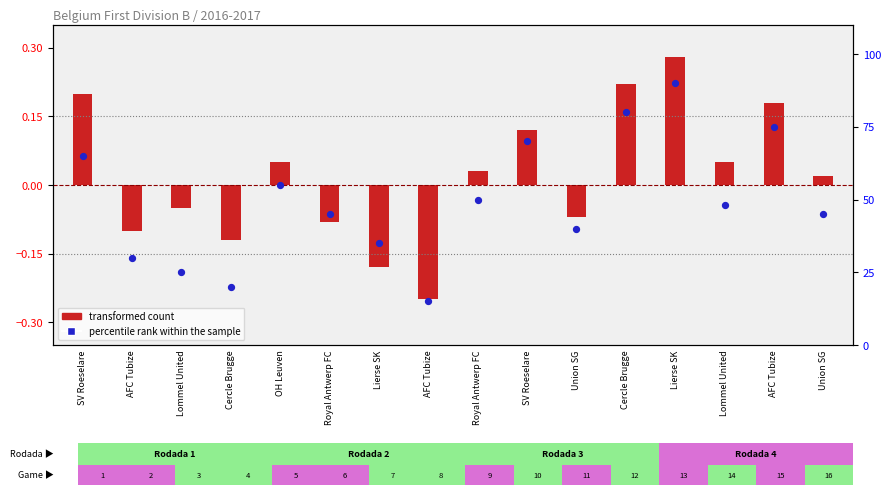

What is the change in value from Royal Antwerp FC to Royal Antwerp FC?

+5